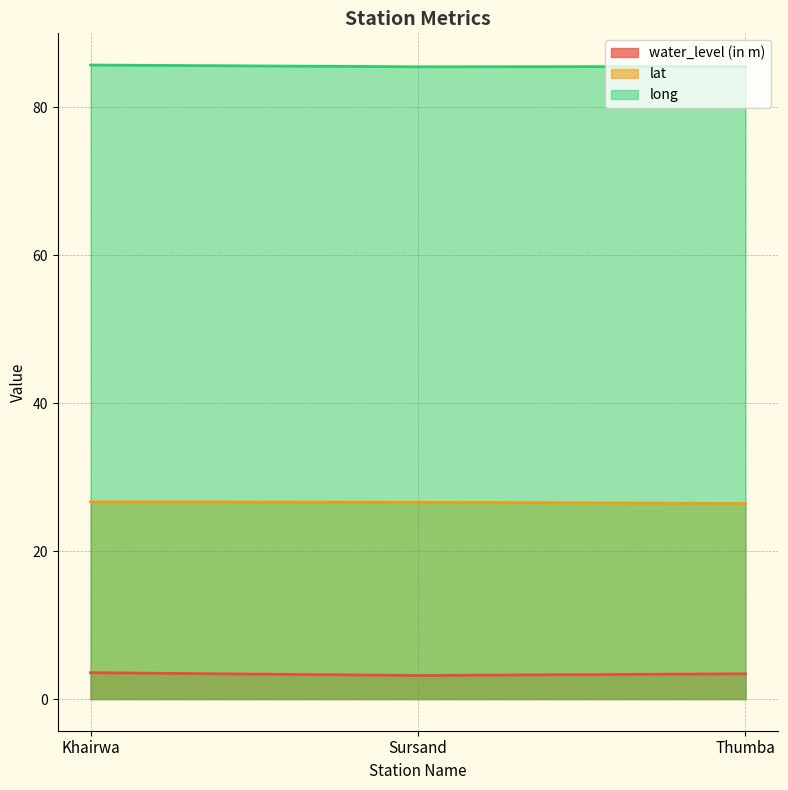

At which category is the sum across all series the highest?

Khairwa